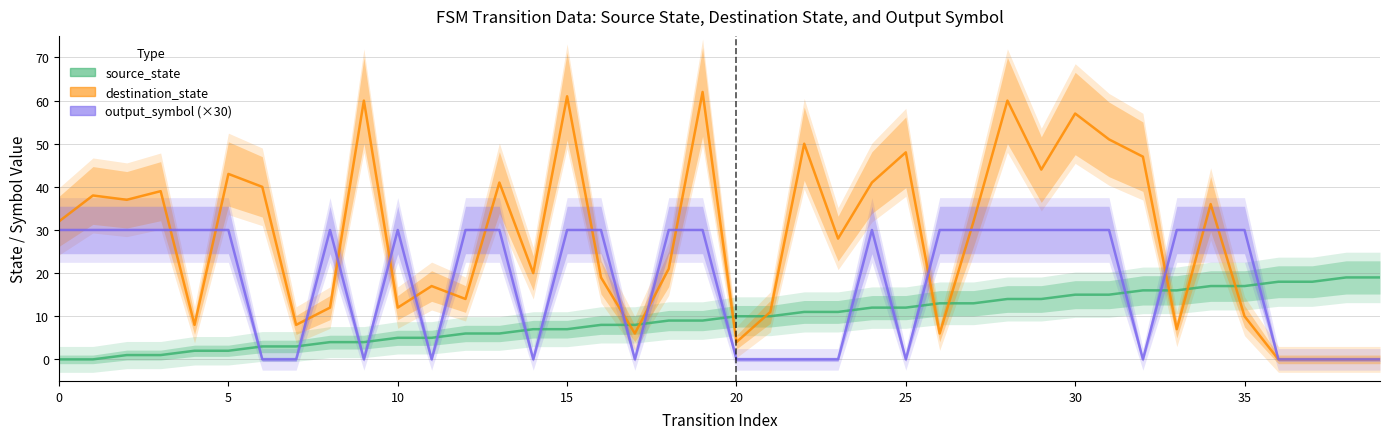

What value does the output_symbol series have at 34, to the nearest 10?

30